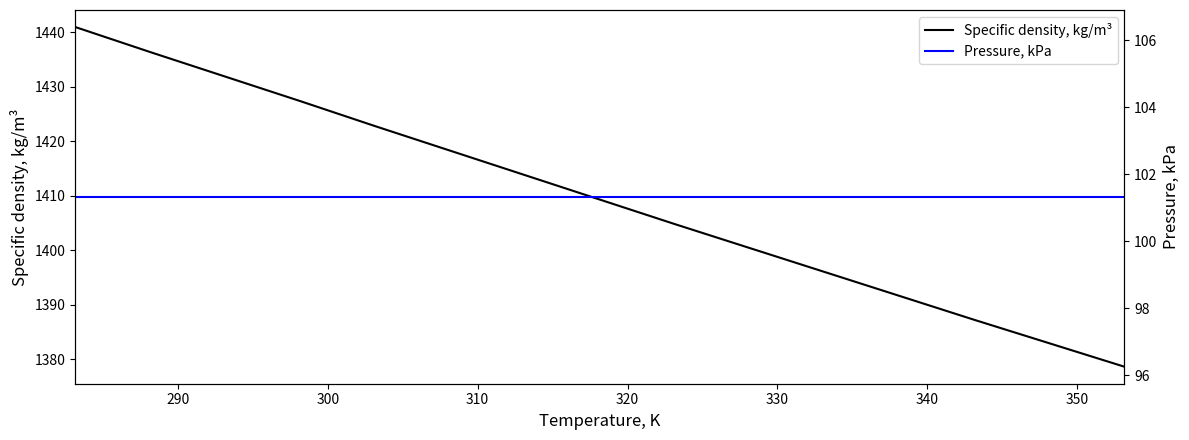

What are all the series names shown in the legend?

Specific density, kg/m³, Pressure, kPa